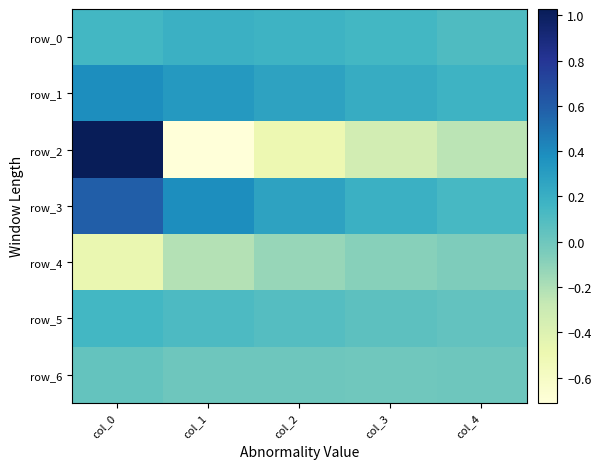

Which series has the largest total across all categories?

row_3